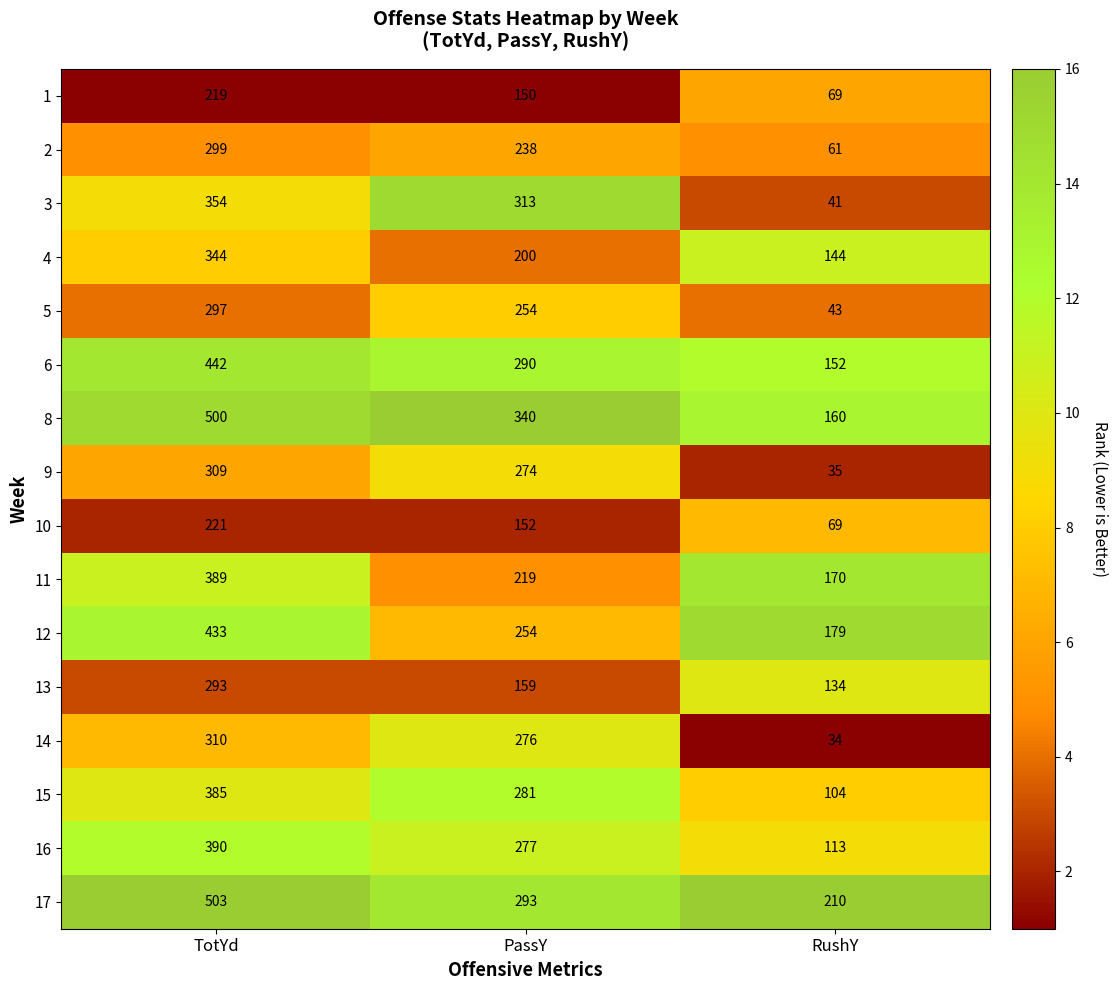

At which label is 3 closest to 197?

PassY